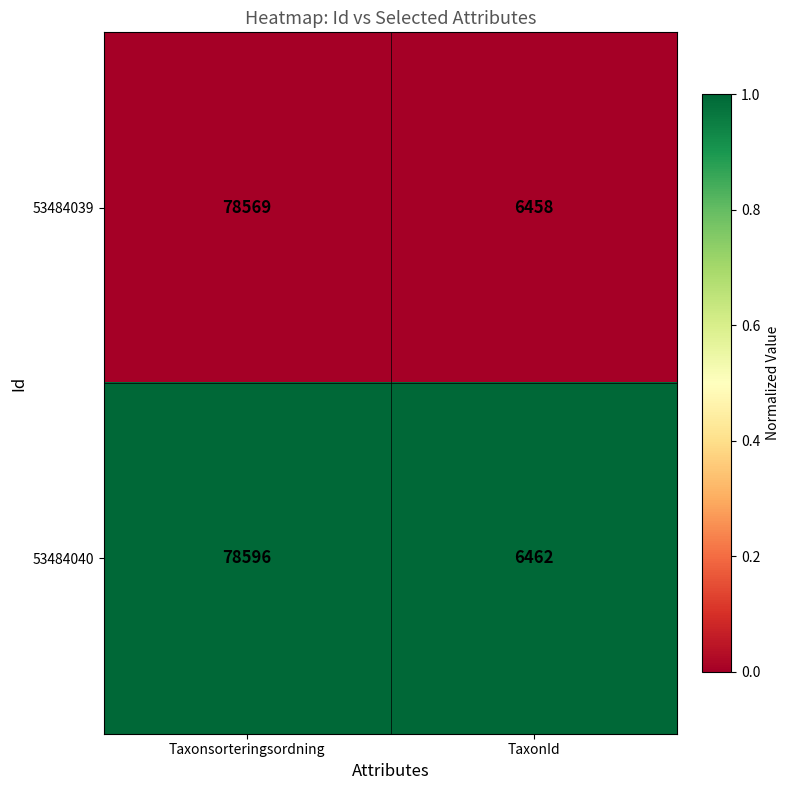

What value does the 53484039 series have at TaxonId, to the nearest 100?

6500